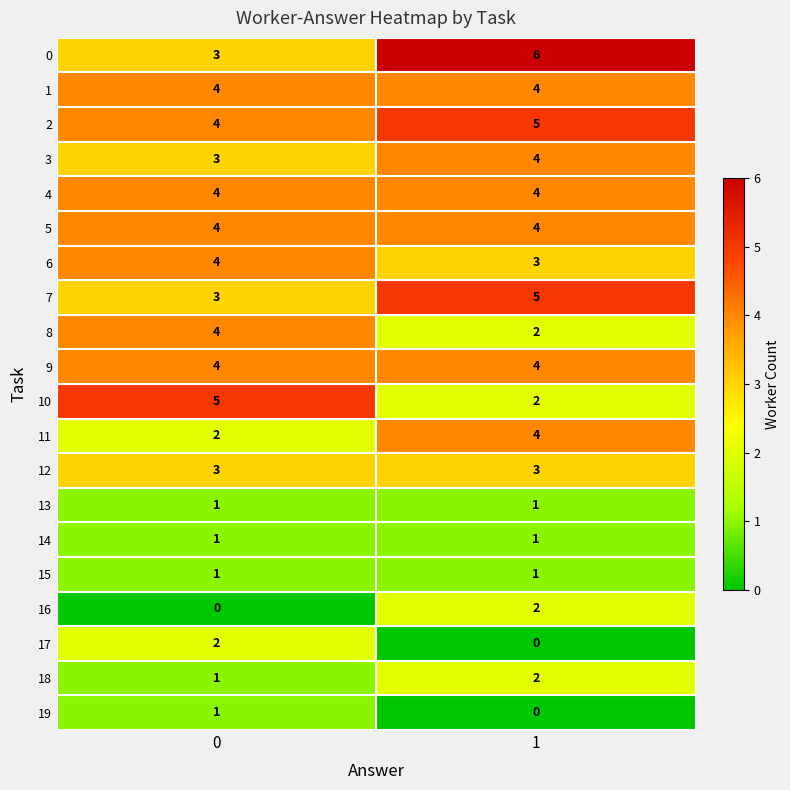

What value does the 2 series have at 0?

4